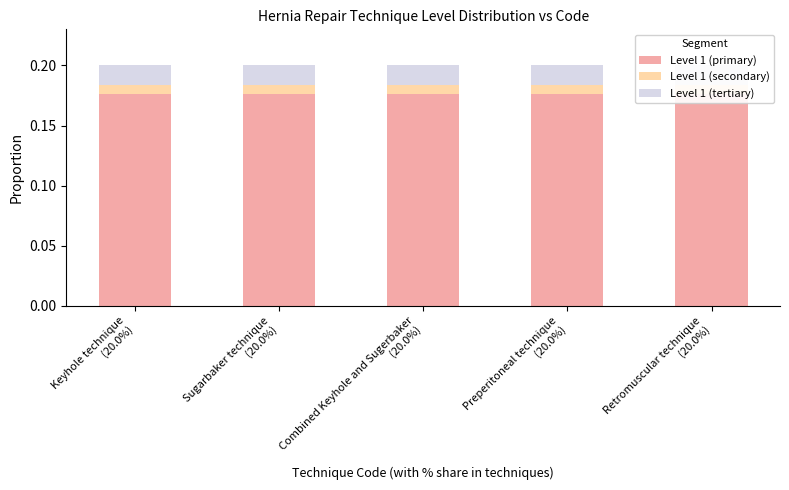

What are all the series names shown in the legend?

Level 1 (primary), Level 1 (secondary), Level 1 (tertiary)